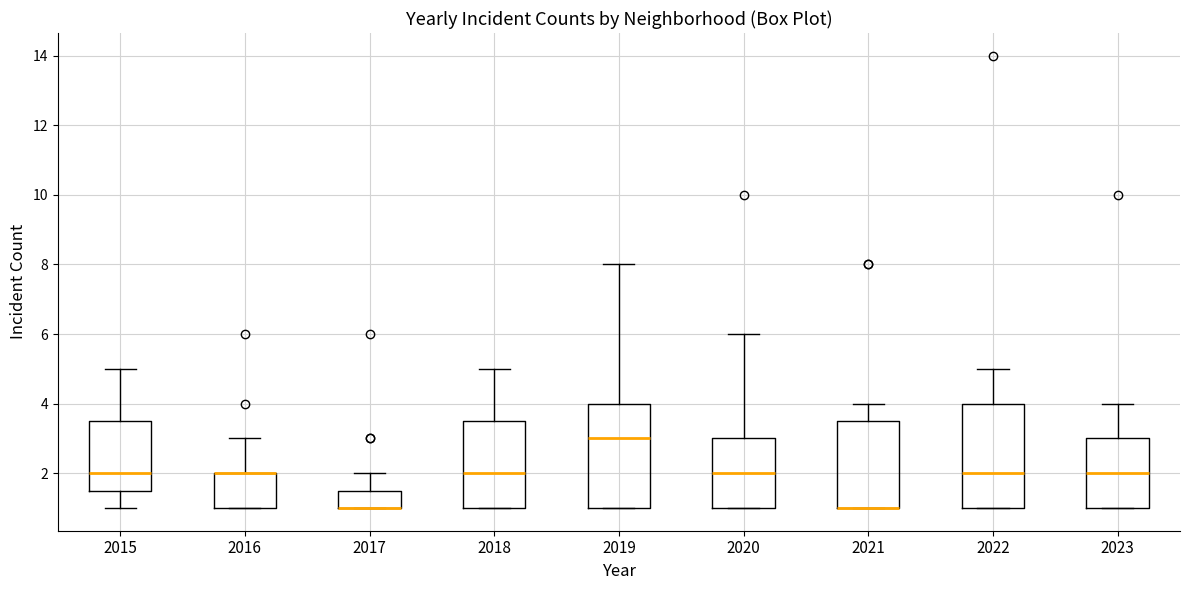

Where is the lower edge of the box at x = 2016 on the y-axis? The values are not printed on the chart, so give them approximately, as read against the axis.

1.0